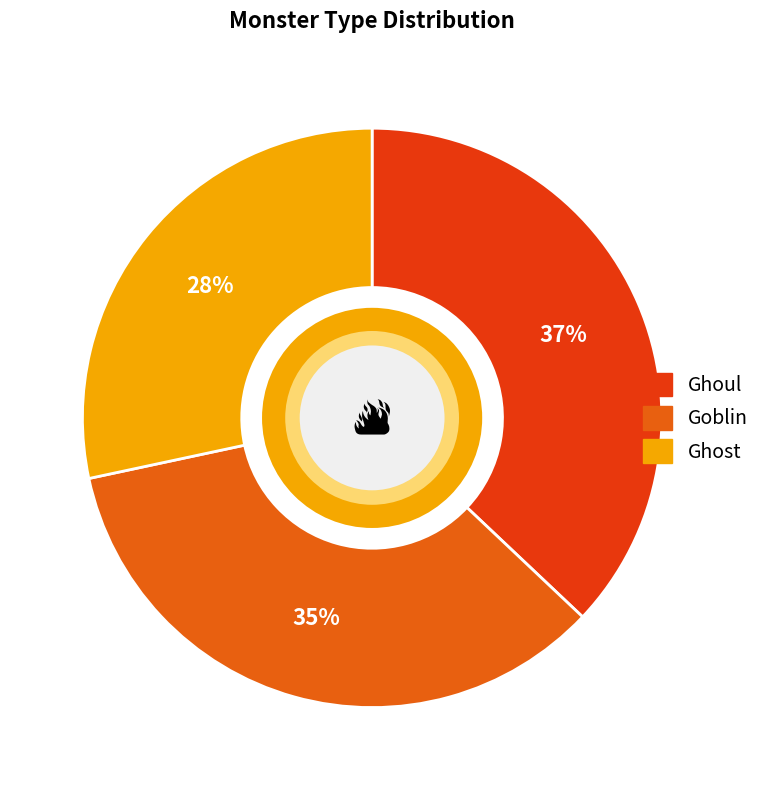

What percentage is the Ghost slice, to the nearest percent?

28%